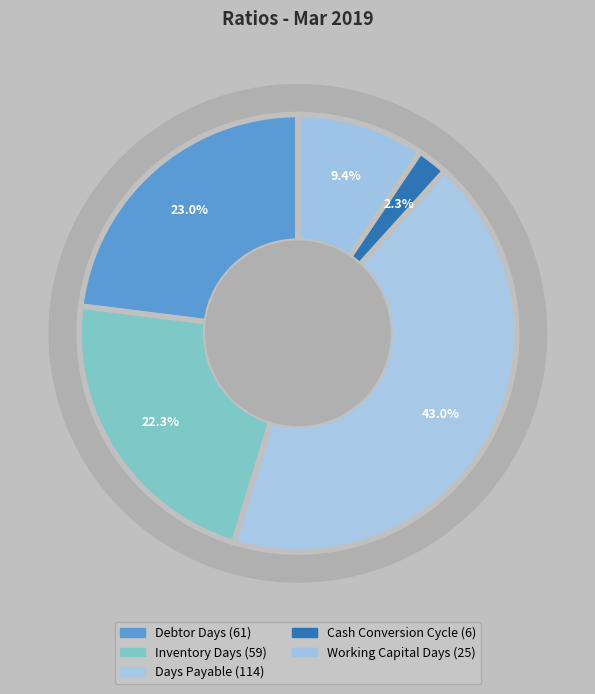

Is it true that Working Capital Days is 17% of the pie?

False